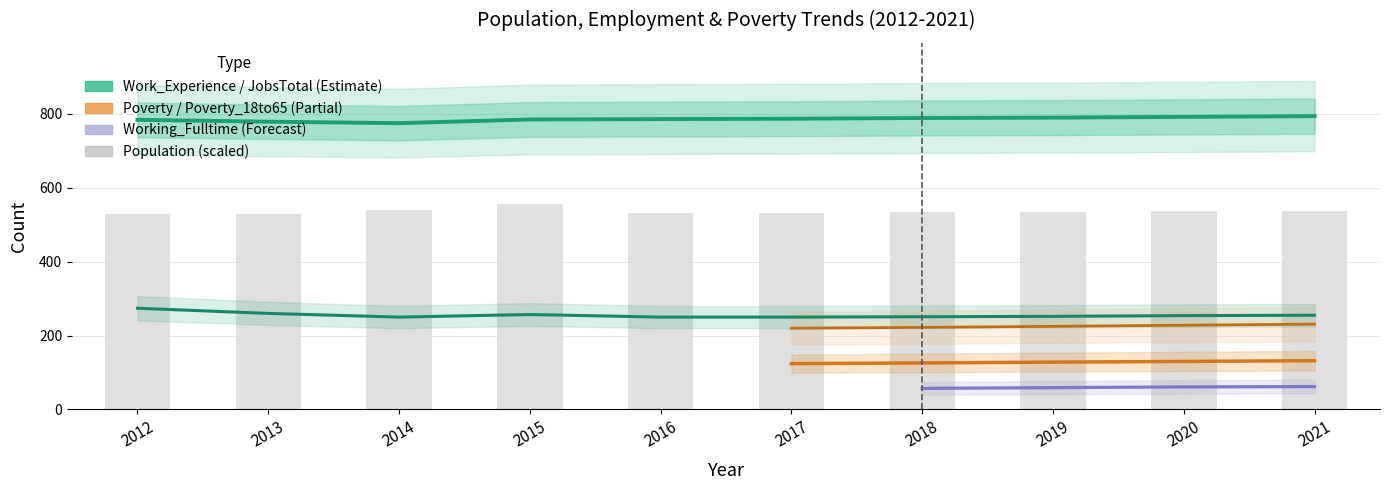

What is the approximate value of Population at 2019?

535.3